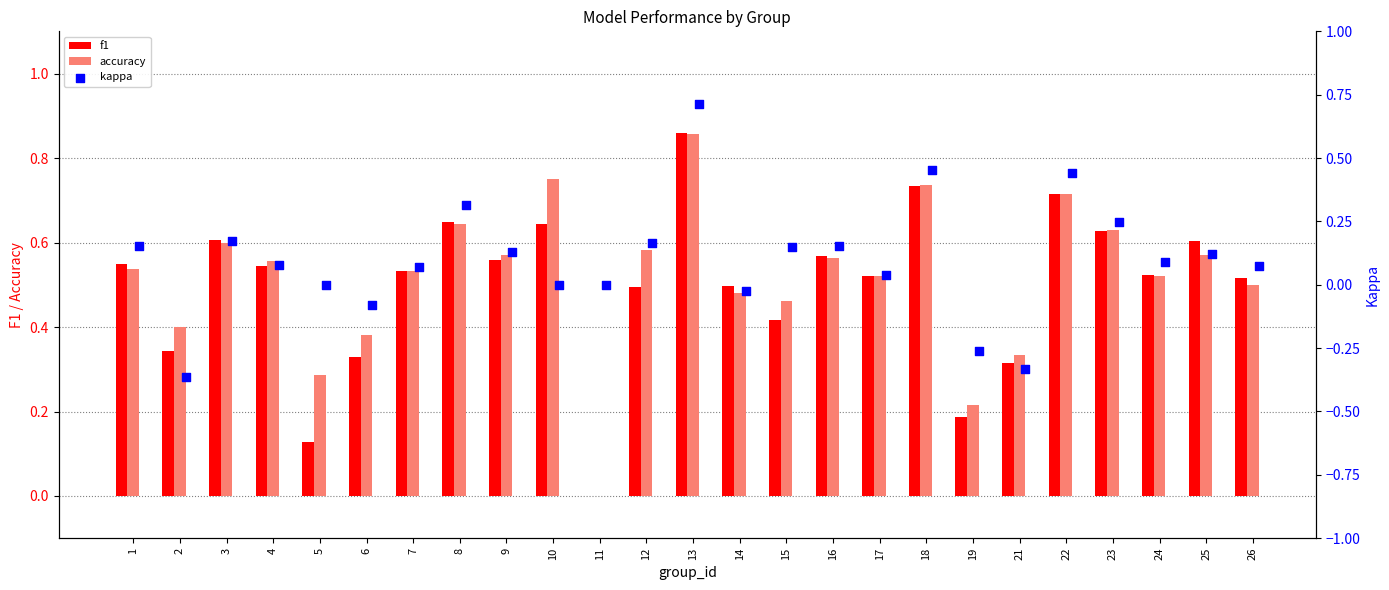

Which series has the widest spread of Y values?

kappa